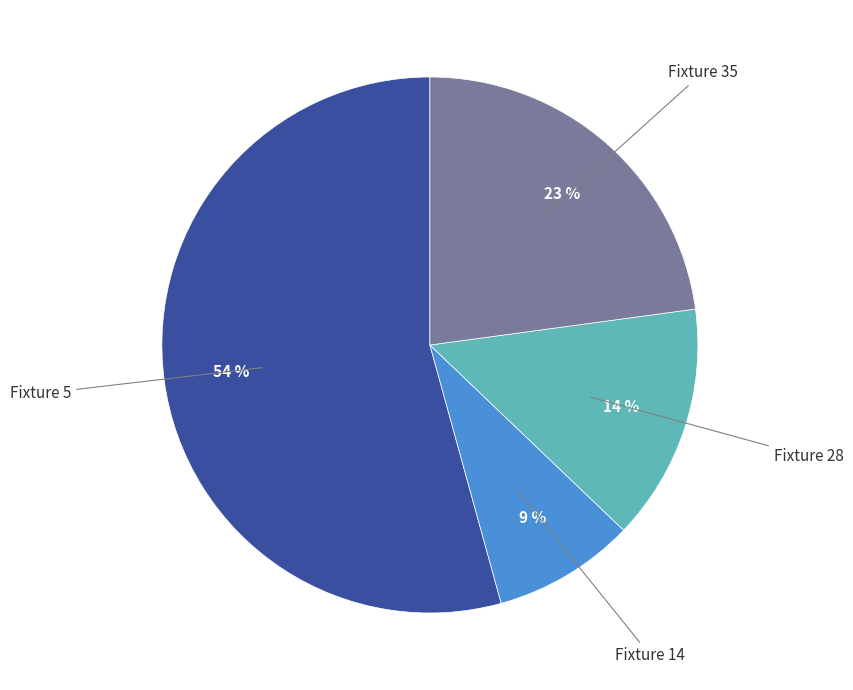

To the nearest percent, what is the average slice percentage?

25%